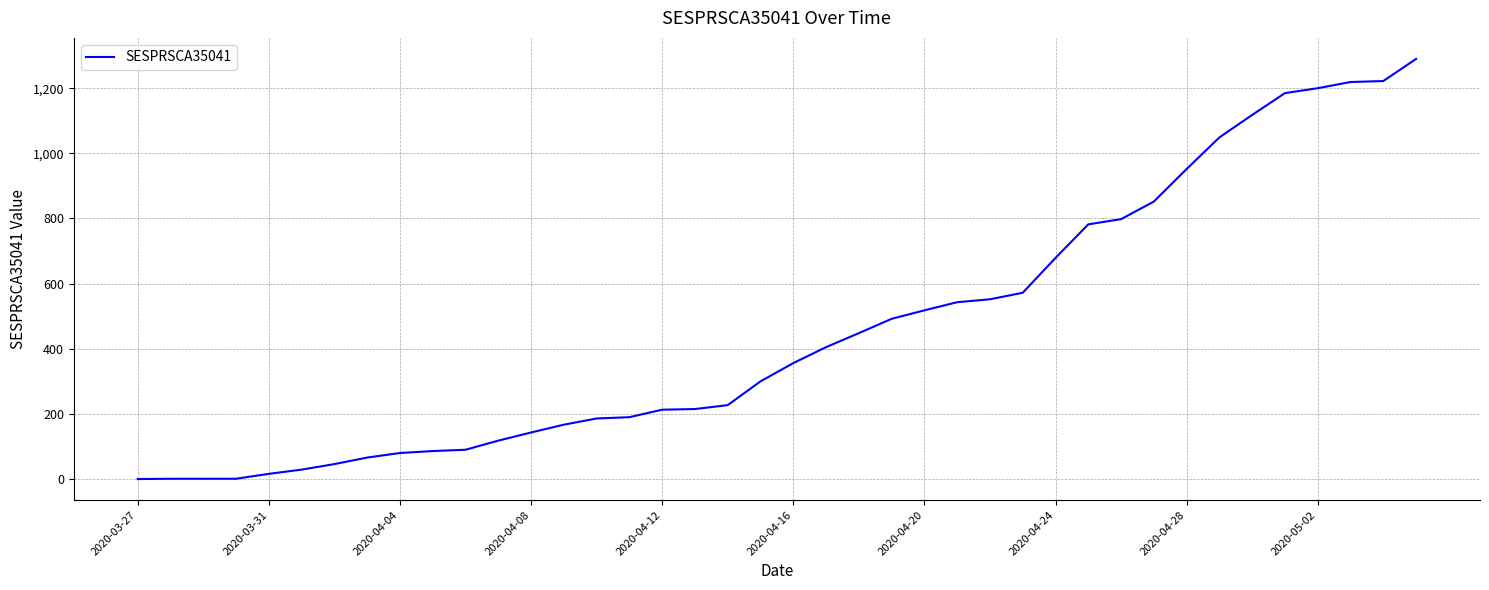

What is the difference between the maximum and minimum values?

1290